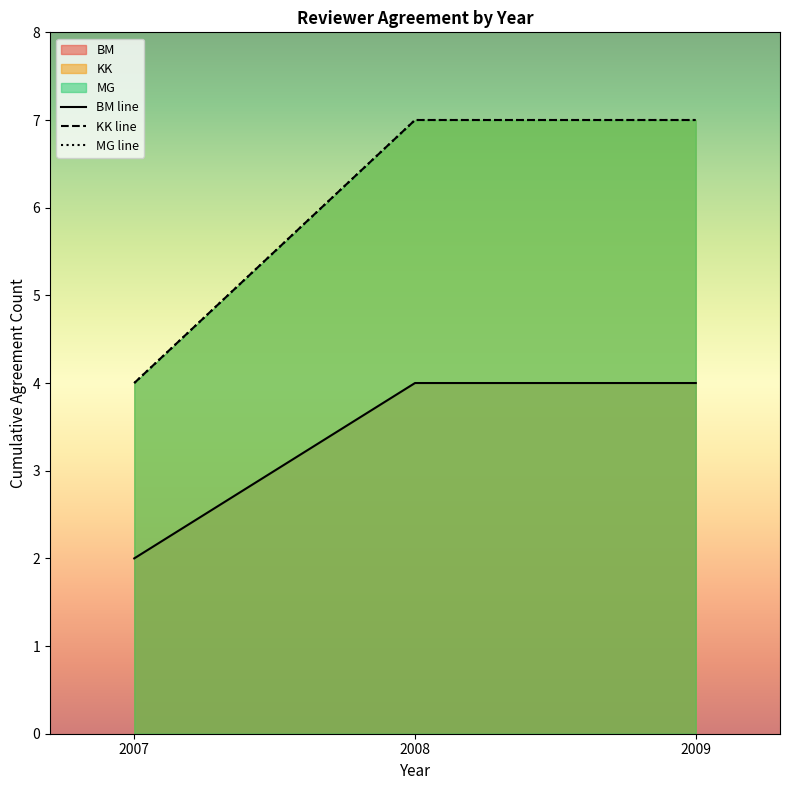

What is the maximum value for BM line?

4